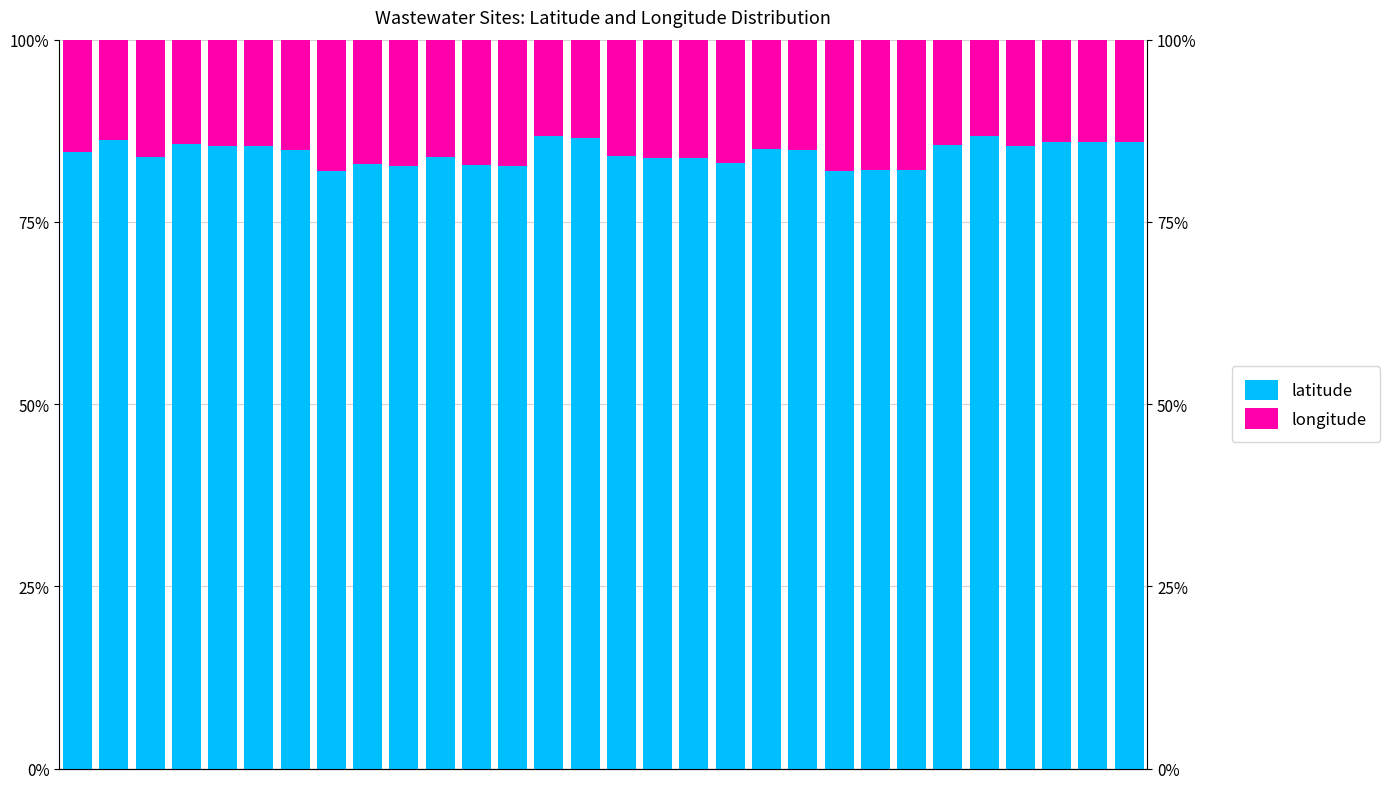

What are all the series names shown in the legend?

latitude, longitude